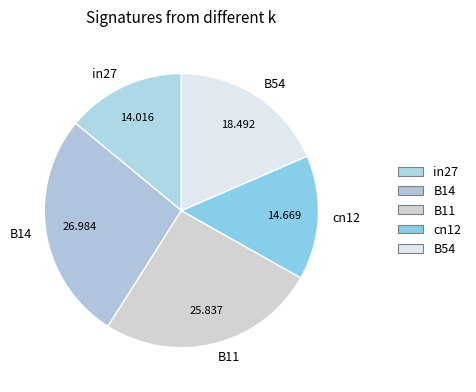

Do B14 and B11 together represent more than half of the pie?

Yes